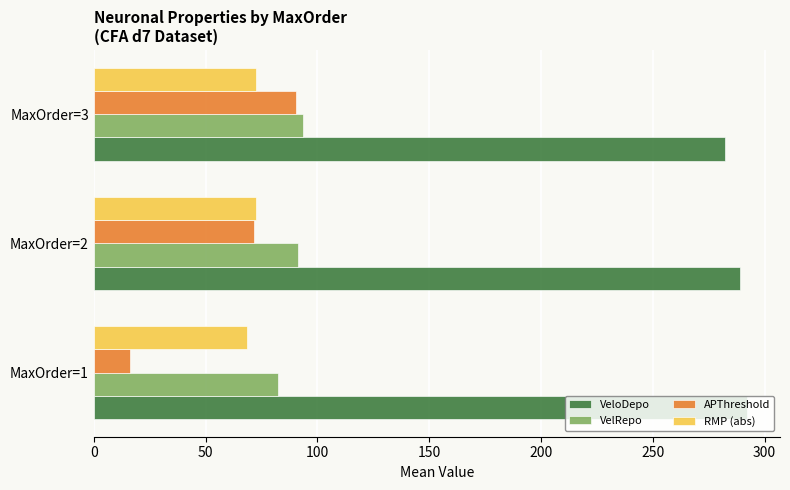

At MaxOrder=1, list the series in order from largest to smallest.

VeloDepo, VelRepo, RMP (abs), APThreshold